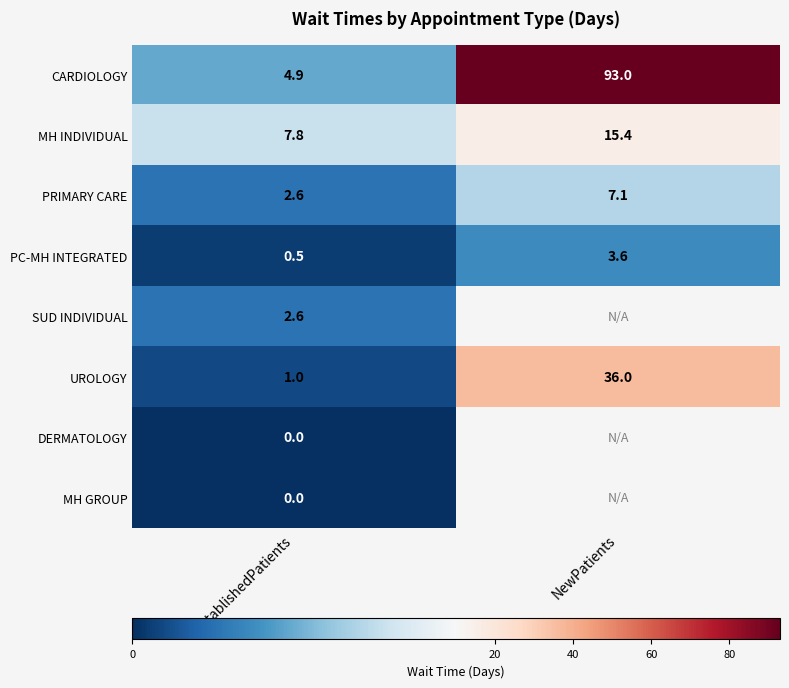

How many values in the PC-MH INTEGRATED series exceed 3?

1